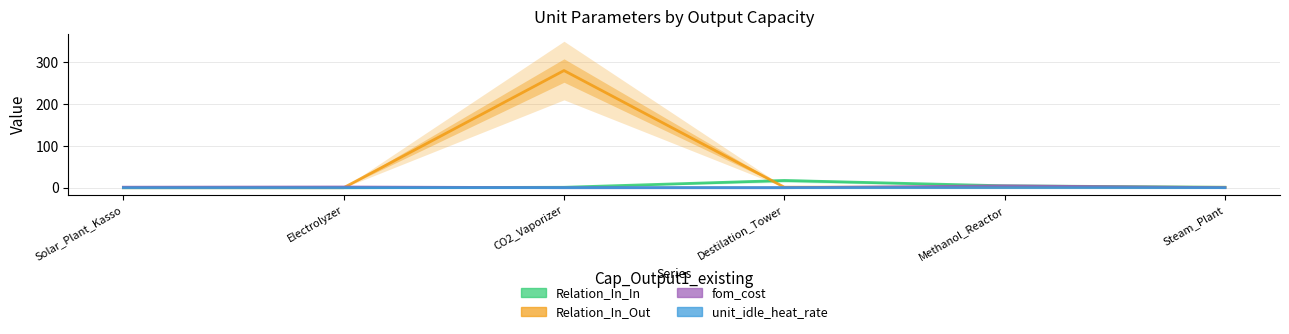

How many data points in Relation_In_In are less than 1?

2